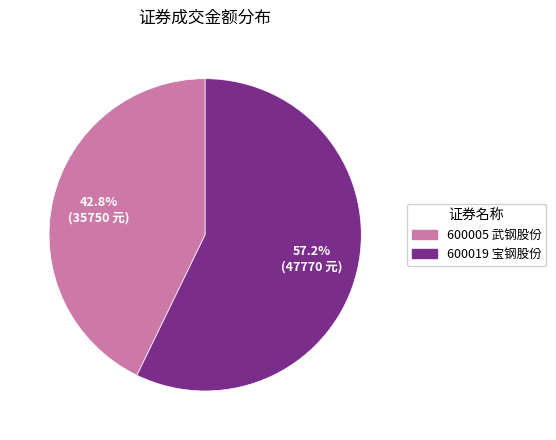

Which slice represents more than half of the pie?

600019 宝钢股份